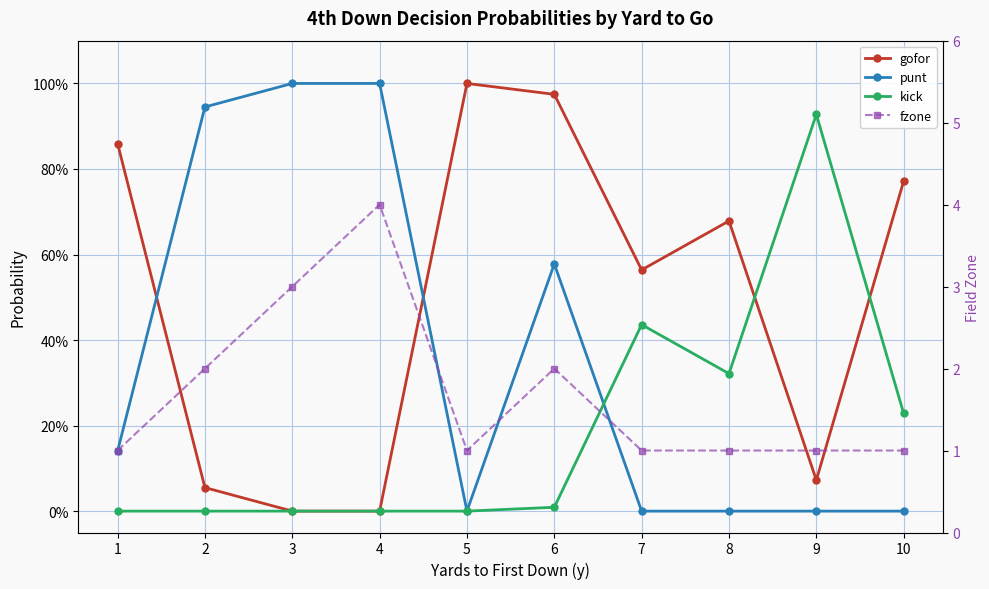

True or false: gofor and fzone intersect in this chart.

False